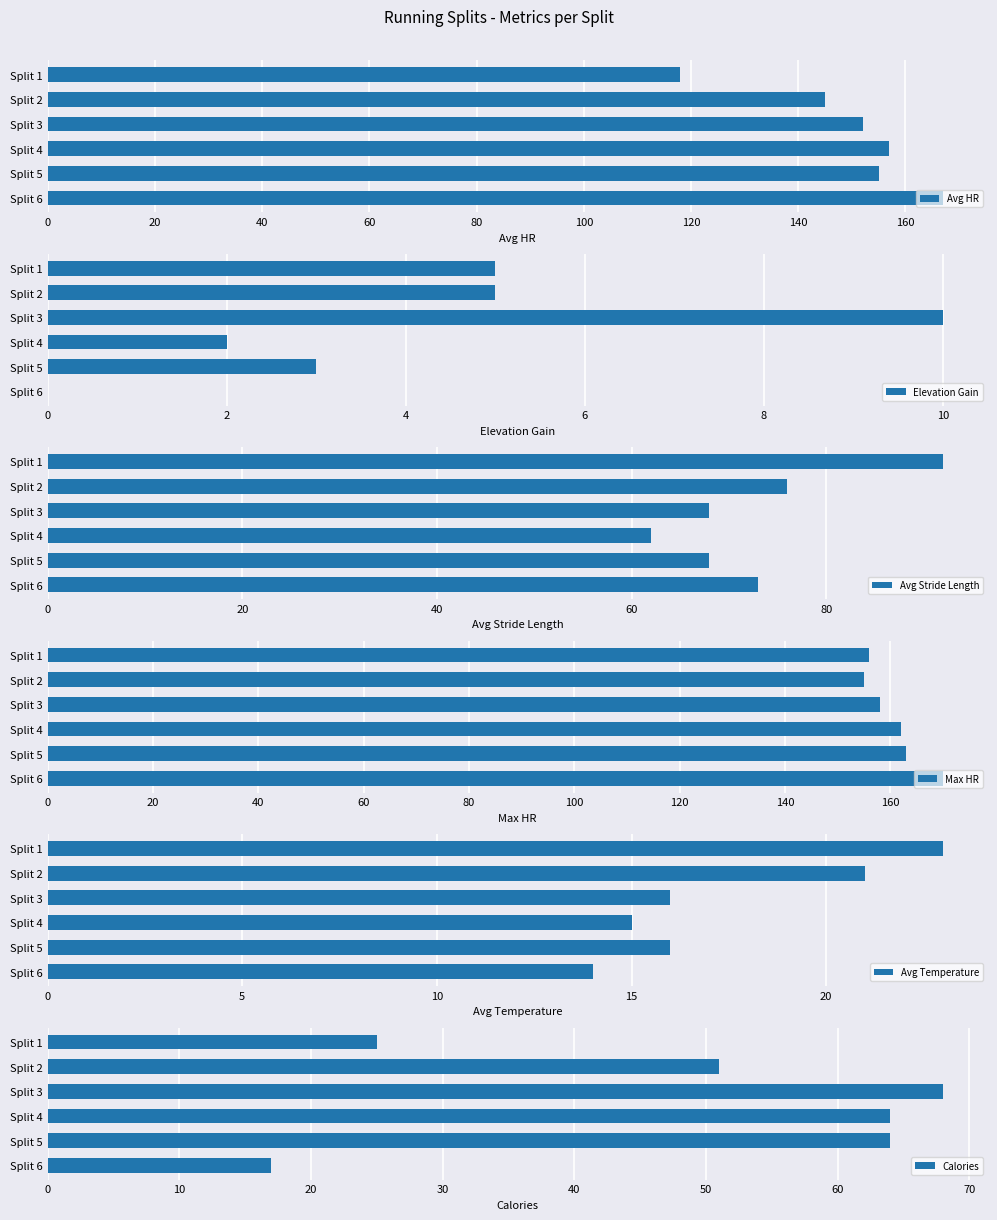

What is the maximum value for Avg HR?

167